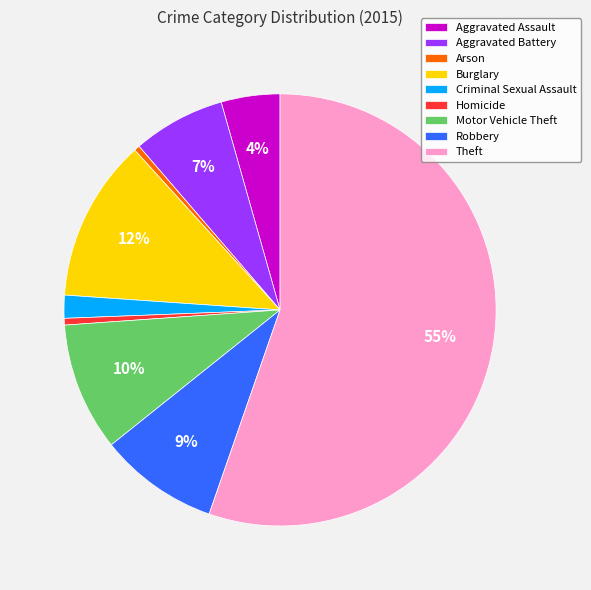

The Aggravated Assault slice represents 4% of the pie. True or false?

True